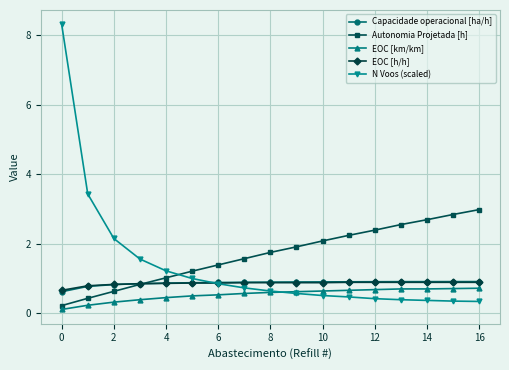

What is the maximum value shown in the chart?

8.3